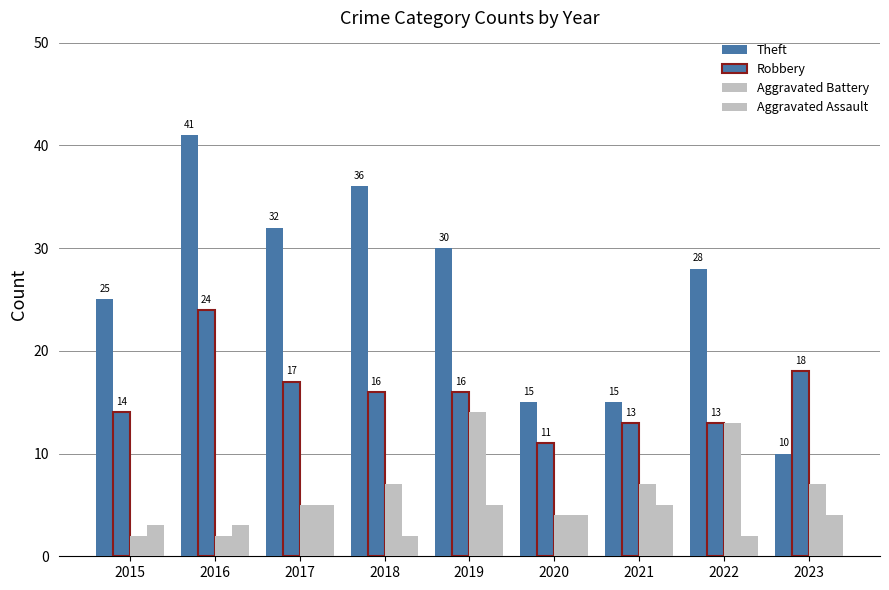

Where is Aggravated Assault nearest to the value 3?

2015